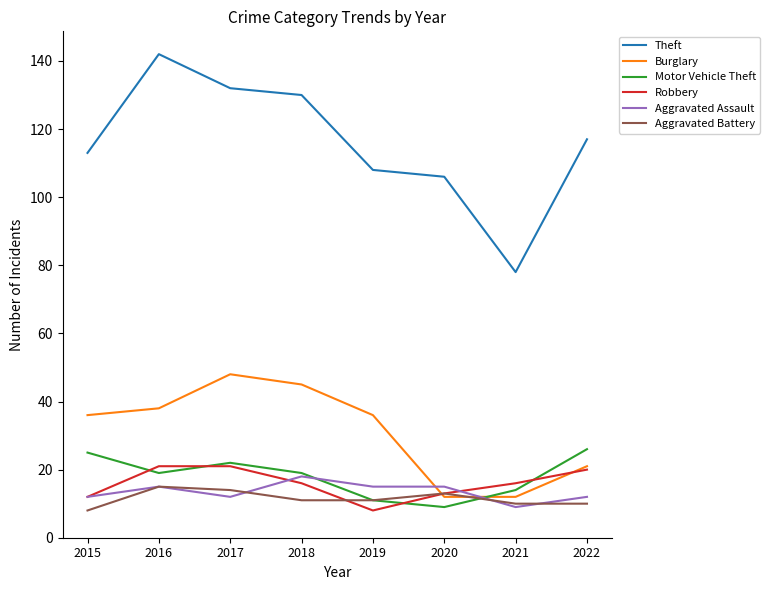

Which label corresponds to the largest value in the chart?

2016